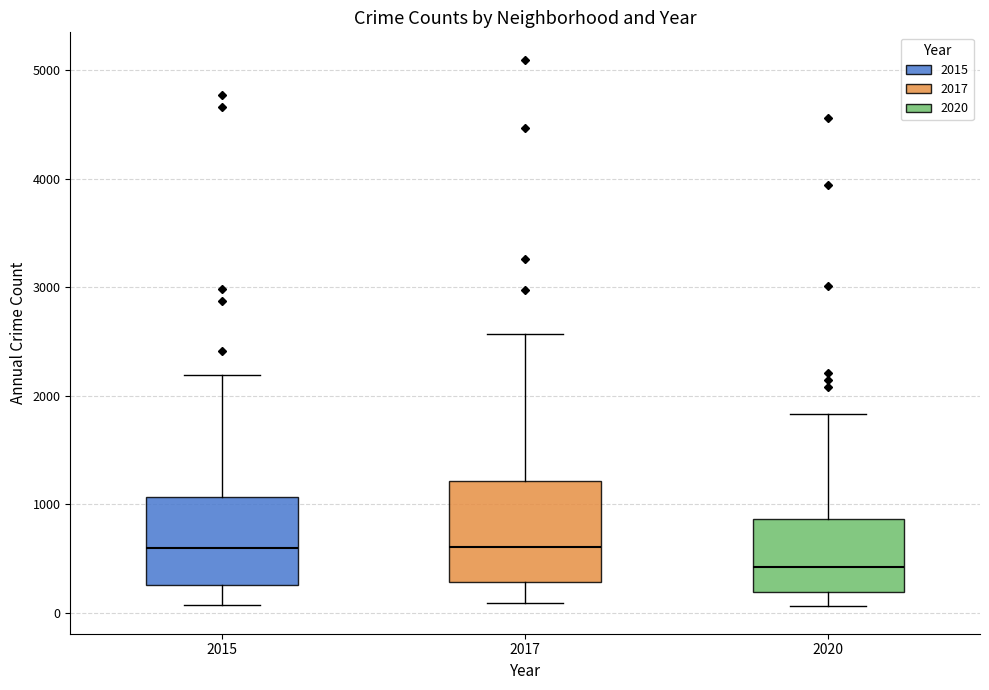

Which box is the tallest, from its lower edge to its upper edge?

2017